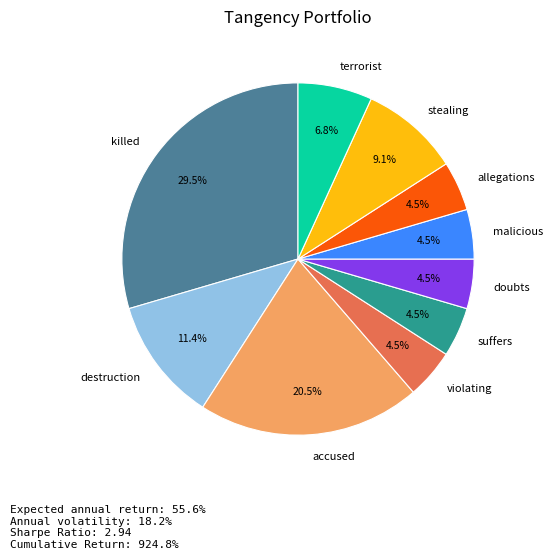

Approximately how many times larger is the value at killed compared to terrorist?

4.3